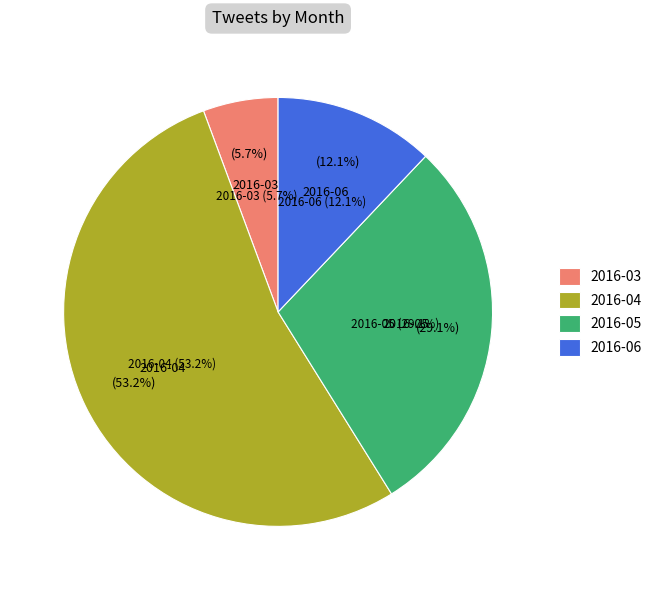

To the nearest percent, what percentage of the pie is 2016-05?

29%